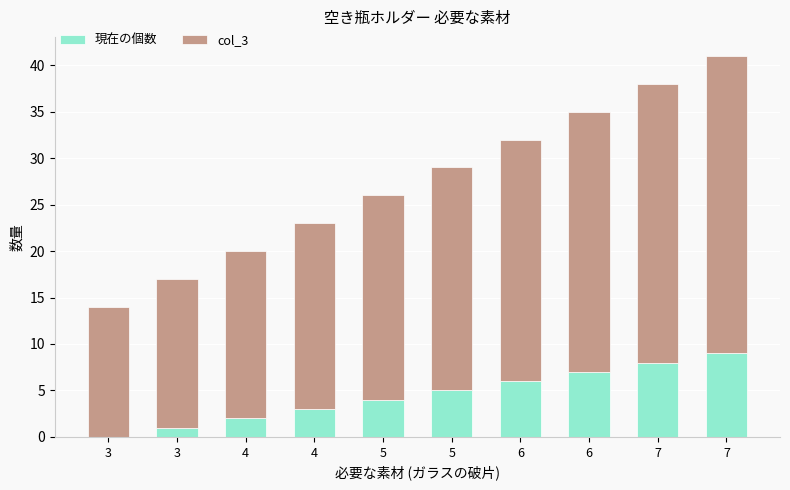

At how many categories does at least one series exceed 31?

1